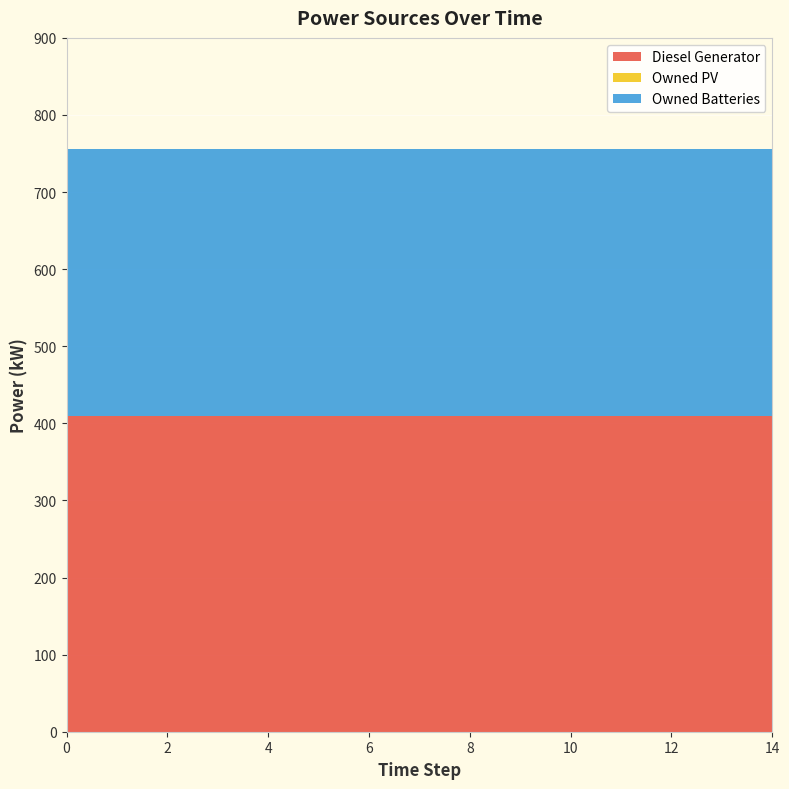

Reading right to left, list all the values displayed in this chart.

Diesel Generator: 410.0	410.0	410.0	410.0	410.0	410.0	410.0	410.0	410.0	410.0	410.0	410.0	410.0	410.0	410.0
Owned PV: 0.0	0.0	0.0	0.0	0.0	0.0	0.0	0.0	0.0	0.0	0.0	0.0	0.0	0.0	0.0
Owned Batteries: 346.0	346.0	346.0	346.0	346.0	346.0	346.0	346.0	346.0	346.0	346.0	346.0	346.0	346.0	346.0